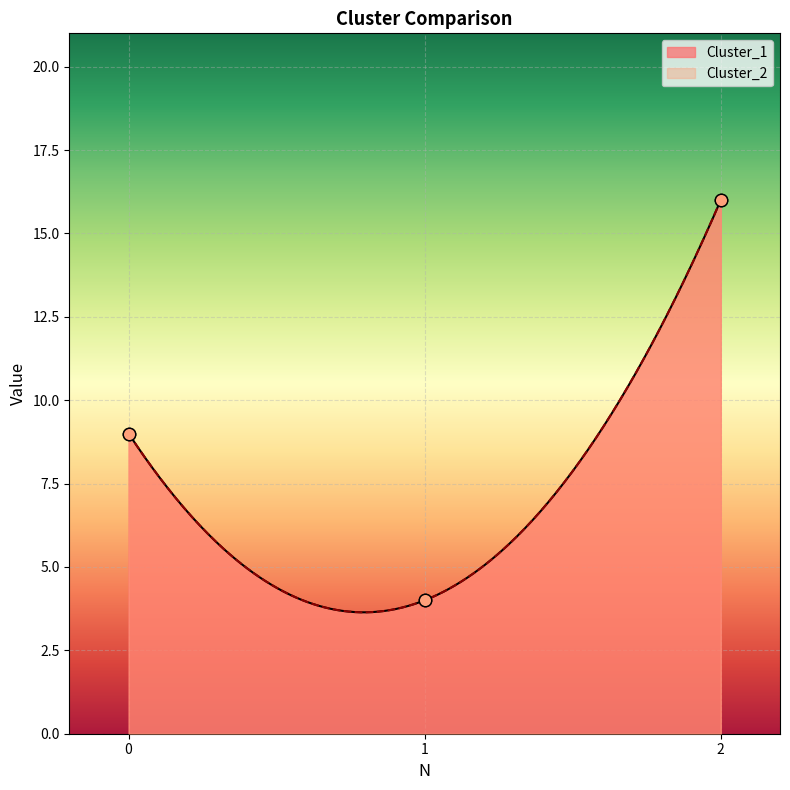

Which series has the widest spread of Y values?

Cluster_1